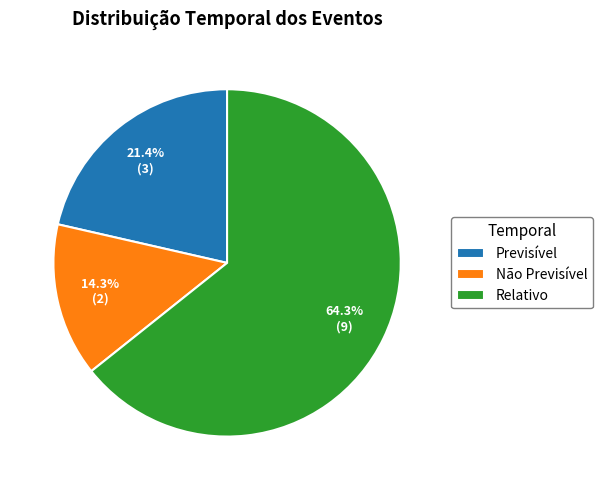

How many segments does this pie chart have?

3